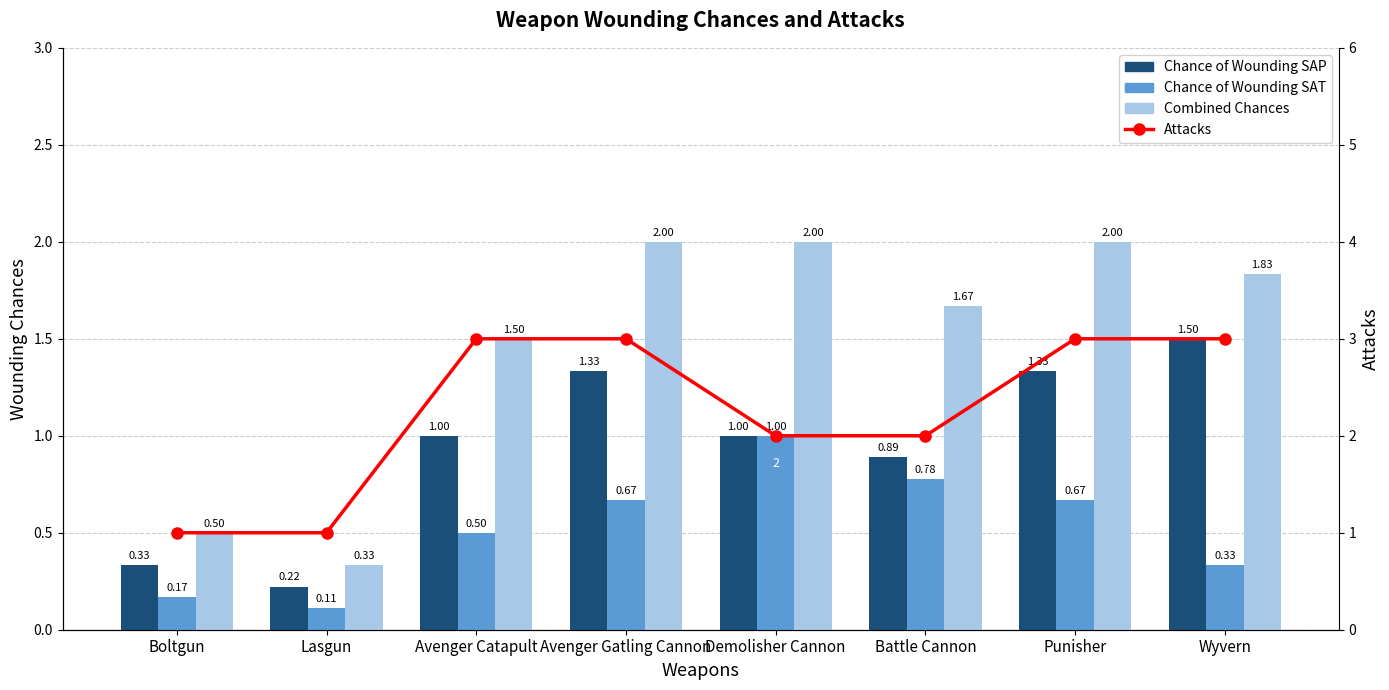

At which category is the sum across all series the highest?

Avenger Gatling Cannon